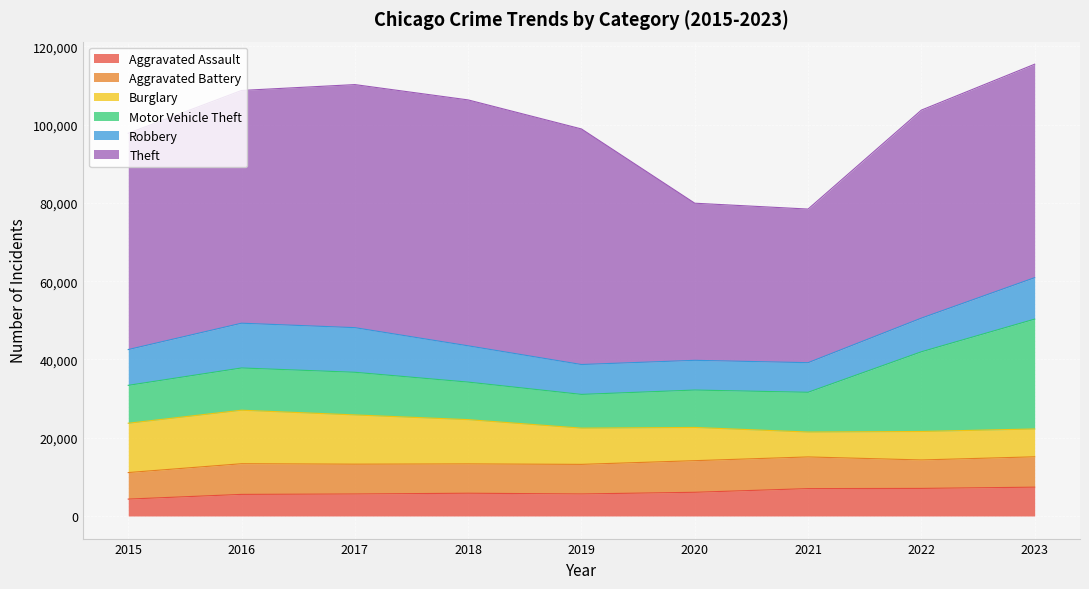

What is the value of the Burglary point at the 7th from the left?

6362